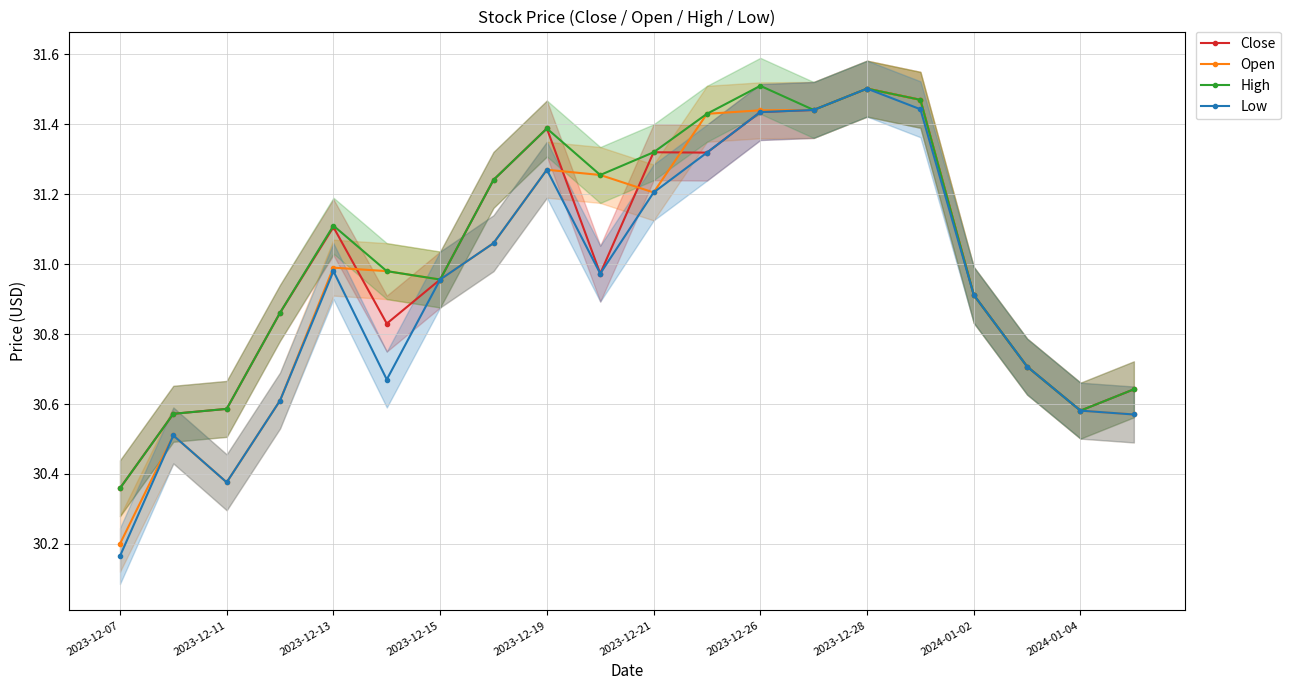

At how many categories does at least one series exceed 30?

20